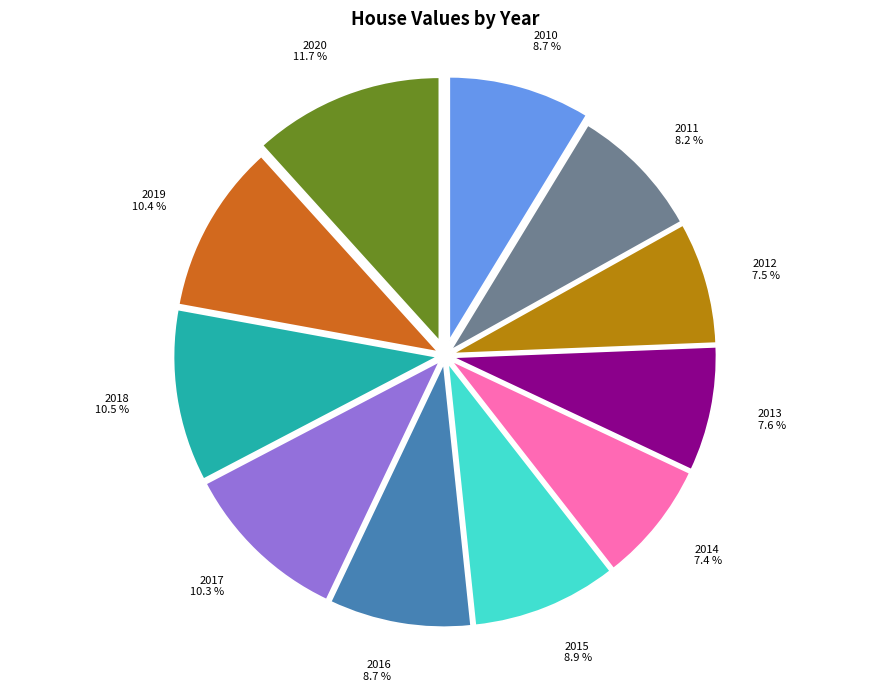

Which slice is the largest?

2020